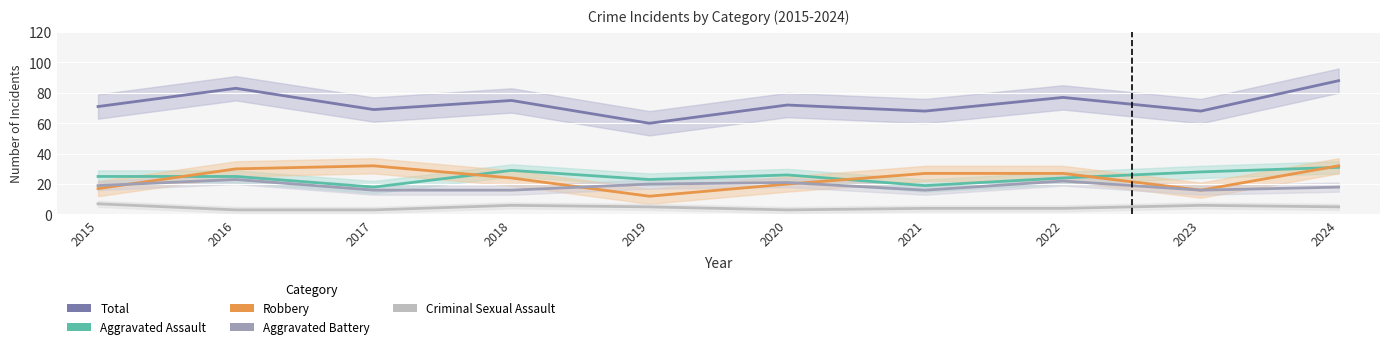

What is the sum of the Aggravated Battery values at 2018 and 2024?

34